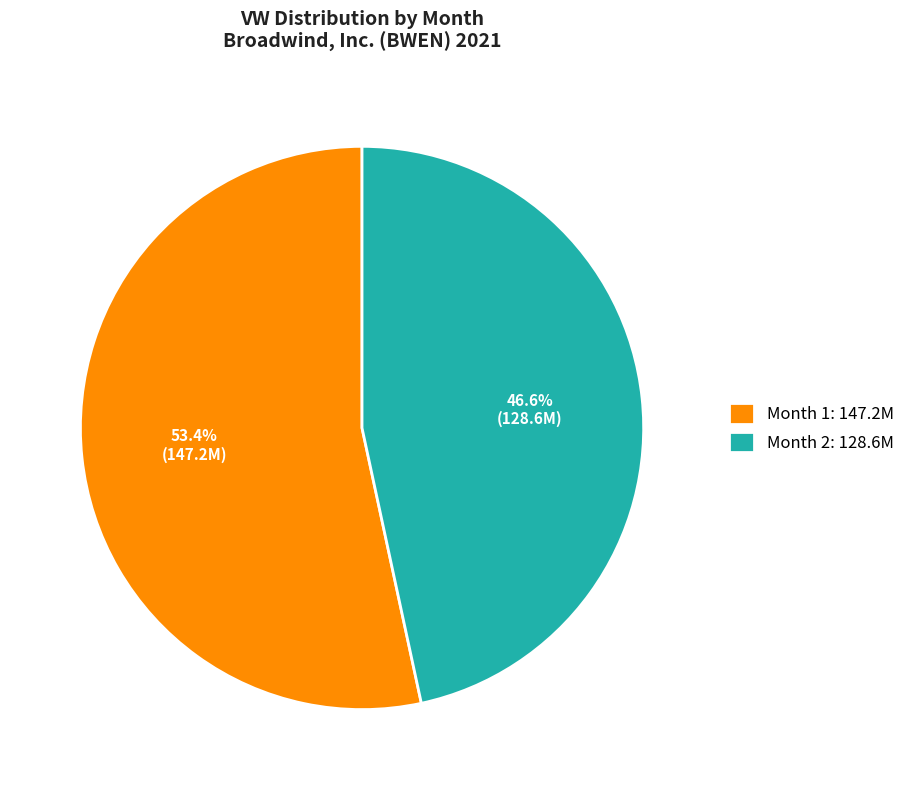

Which category accounts for the majority?

Month 1